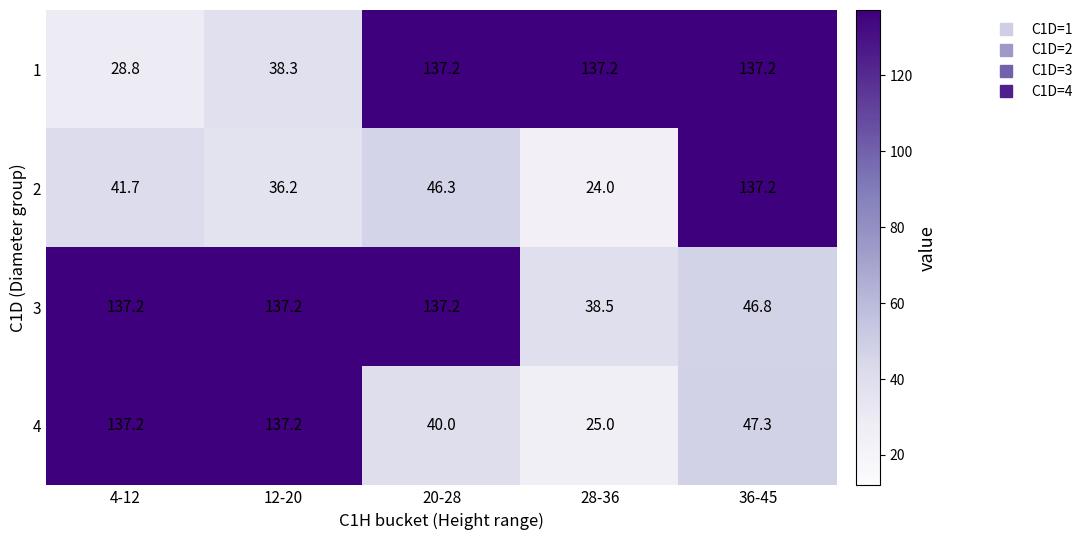

At which label is 4 closest to 81?

36-45